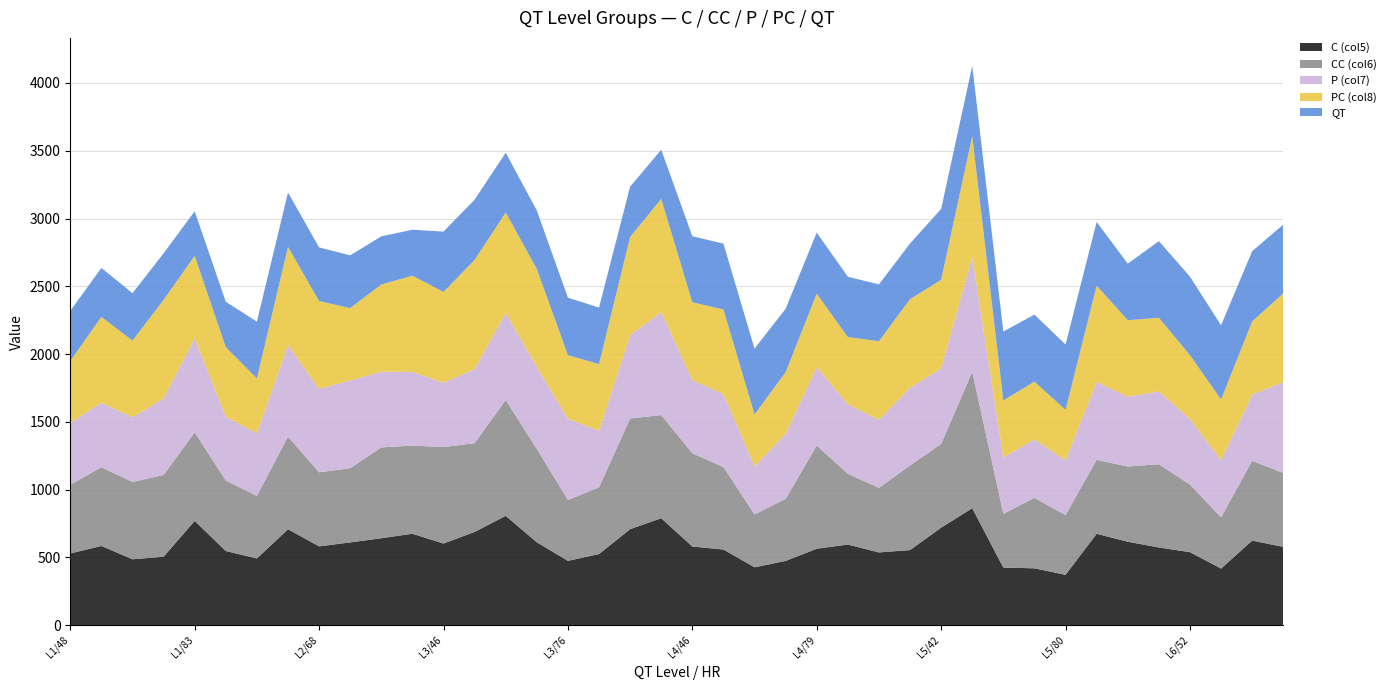

Reading left to right, what are all the values shown in this chart?

C (col5): L1/48=529.7	L1/55=585.0	L1/68=486.6	L1/72=505.4	L1/83=769.9	L1/90=547.8	L2/47=492.7	L2/57=708.0	L2/68=582.0	L2/75=611.1	L2/82=641.9	L2/95=675.0	L3/46=602.7	L3/58=688.3	L3/67=807.0	L3/75=612.2	L3/76=475.0	L3/80=525.3	L3/94=708.8	L3/95=789.7	L4/46=580.9	L4/54=558.7	L4/64=427.6	L4/72=474.7	L4/79=564.5	L4/81=595.5	L4/91=537.2	L4/94=554.7	L5/42=720.0	L5/54=863.2	L5/68=425.3	L5/71=420.1	L5/80=372.1	L5/85=674.9	L5/96=616.1	L6/49=573.7	L6/52=539.3	L6/64=418.3	L6/77=624.3	L6/79=578.1
CC (col6): L1/48=506.6	L1/55=580.7	L1/68=570.1	L1/72=603.2	L1/83=653.0	L1/90=519.8	L2/47=461.5	L2/57=682.9	L2/68=546.2	L2/75=547.1	L2/82=670.0	L2/95=650.0	L3/46=711.3	L3/58=655.4	L3/67=853.7	L3/75=689.3	L3/76=449.0	L3/80=491.7	L3/94=816.0	L3/95=760.5	L4/46=687.9	L4/54=608.6	L4/64=389.5	L4/72=458.1	L4/79=761.3	L4/81=522.0	L4/91=476.3	L4/94=624.0	L5/42=617.3	L5/54=1006.1	L5/68=397.0	L5/71=519.3	L5/80=440.5	L5/85=545.4	L5/96=554.8	L6/49=614.0	L6/52=498.2	L6/64=378.0	L6/77=589.0	L6/79=544.5
P (col7): L1/48=455.0	L1/55=476.1	L1/68=477.0	L1/72=564.1	L1/83=694.0	L1/90=470.8	L2/47=461.0	L2/57=676.1	L2/68=615.2	L2/75=647.8	L2/82=557.6	L2/95=543.9	L3/46=474.3	L3/58=546.3	L3/67=642.5	L3/75=603.1	L3/76=599.8	L3/80=417.5	L3/94=614.9	L3/95=760.7	L4/46=539.8	L4/54=538.1	L4/64=355.0	L4/72=478.8	L4/79=577.2	L4/81=513.1	L4/91=502.0	L4/94=572.5	L5/42=557.9	L5/54=846.1	L5/68=414.3	L5/71=432.0	L5/80=402.1	L5/85=574.0	L5/96=514.5	L6/49=536.9	L6/52=484.2	L6/64=419.7	L6/77=487.3	L6/79=670.7
PC (col8): L1/48=457.6	L1/55=632.7	L1/68=565.7	L1/72=727.4	L1/83=607.8	L1/90=512.9	L2/47=405.2	L2/57=723.7	L2/68=647.6	L2/75=533.4	L2/82=643.8	L2/95=709.3	L3/46=670.3	L3/58=804.7	L3/67=741.0	L3/75=723.5	L3/76=468.2	L3/80=491.7	L3/94=724.0	L3/95=833.5	L4/46=573.7	L4/54=623.5	L4/64=383.0	L4/72=454.9	L4/79=542.3	L4/81=494.9	L4/91=579.6	L4/94=654.4	L5/42=652.6	L5/54=892.4	L5/68=421.1	L5/71=425.8	L5/80=373.7	L5/85=710.6	L5/96=564.4	L6/49=543.3	L6/52=470.2	L6/64=449.3	L6/77=540.2	L6/79=654.9
QT: L1/48=370.0	L1/55=361.0	L1/68=350.0	L1/72=343.0	L1/83=329.0	L1/90=335.0	L2/47=419.0	L2/57=401.0	L2/68=396.0	L2/75=389.0	L2/82=355.0	L2/95=339.0	L3/46=445.0	L3/58=444.0	L3/67=441.0	L3/75=431.0	L3/76=424.0	L3/80=417.0	L3/94=371.0	L3/95=363.0	L4/46=487.0	L4/54=486.0	L4/64=485.0	L4/72=468.0	L4/79=451.0	L4/81=445.0	L4/91=419.0	L4/94=410.0	L5/42=523.0	L5/54=518.0	L5/68=509.0	L5/71=494.0	L5/80=482.0	L5/85=470.0	L5/96=417.0	L6/49=565.0	L6/52=579.0	L6/64=547.0	L6/77=518.0	L6/79=507.0